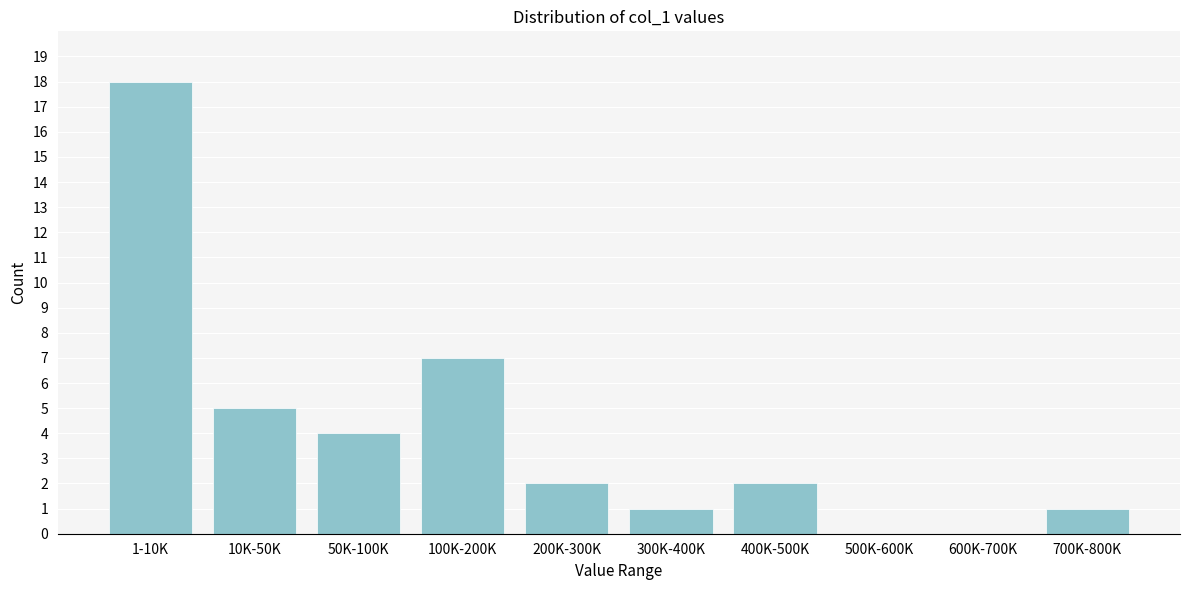

Reading left to right, extract all data points from this chart.

1-10K=18	10K-50K=5	50K-100K=4	100K-200K=7	200K-300K=2	300K-400K=1	400K-500K=2	500K-600K=0	600K-700K=0	700K-800K=1